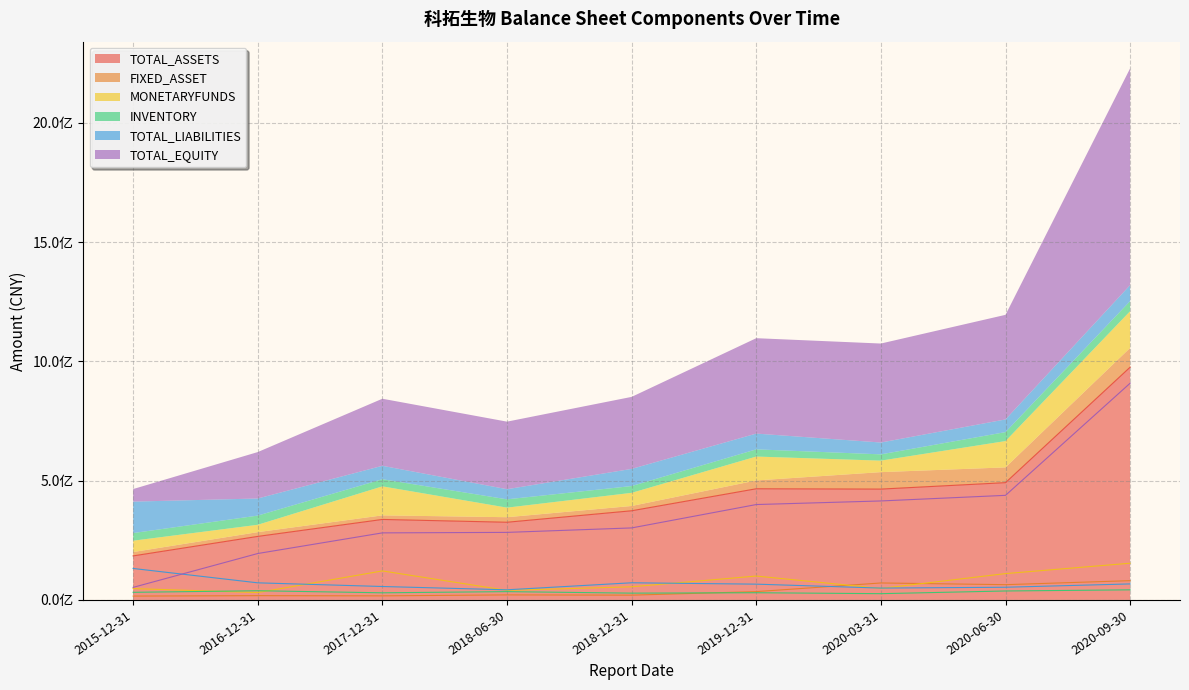

What are all the series names shown in the legend?

TOTAL_ASSETS, FIXED_ASSET, MONETARYFUNDS, INVENTORY, TOTAL_LIABILITIES, TOTAL_EQUITY